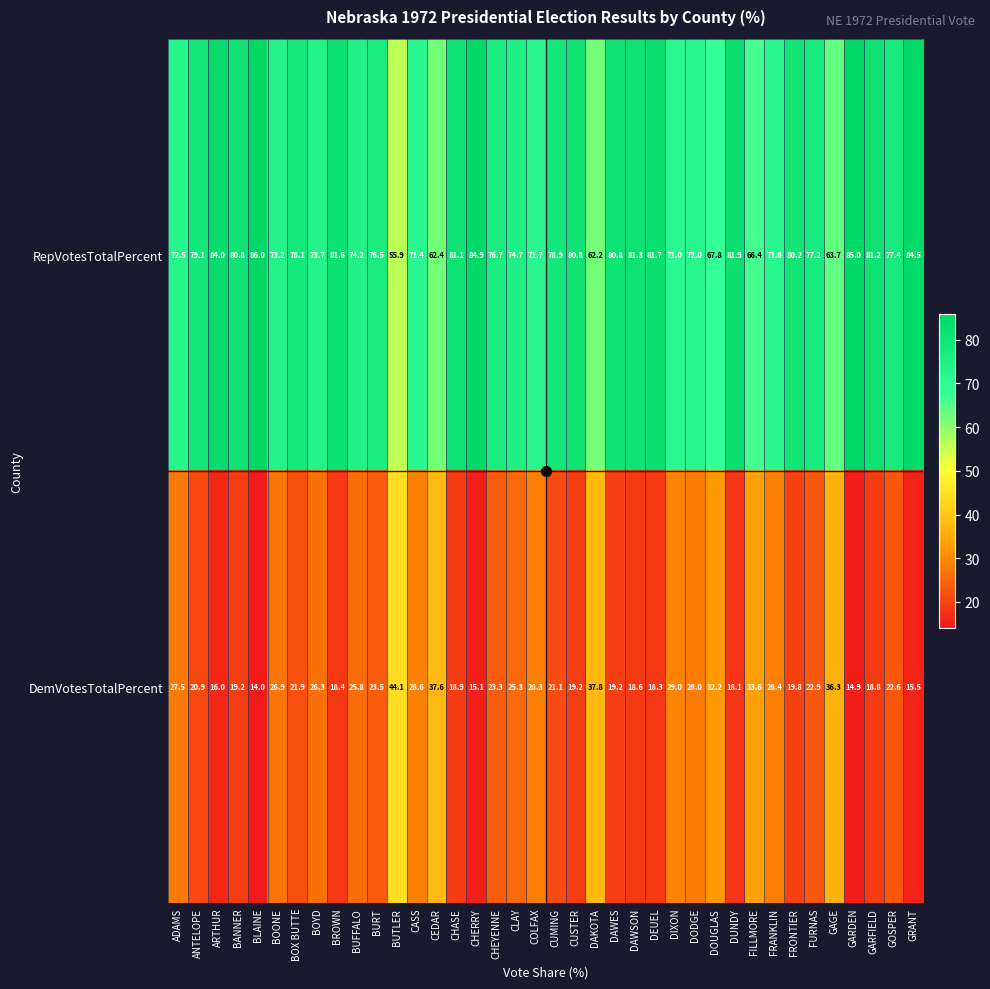

Is the value of DemVotesTotalPercent at DODGE greater than the value of RepVotesTotalPercent at GOSPER?

No